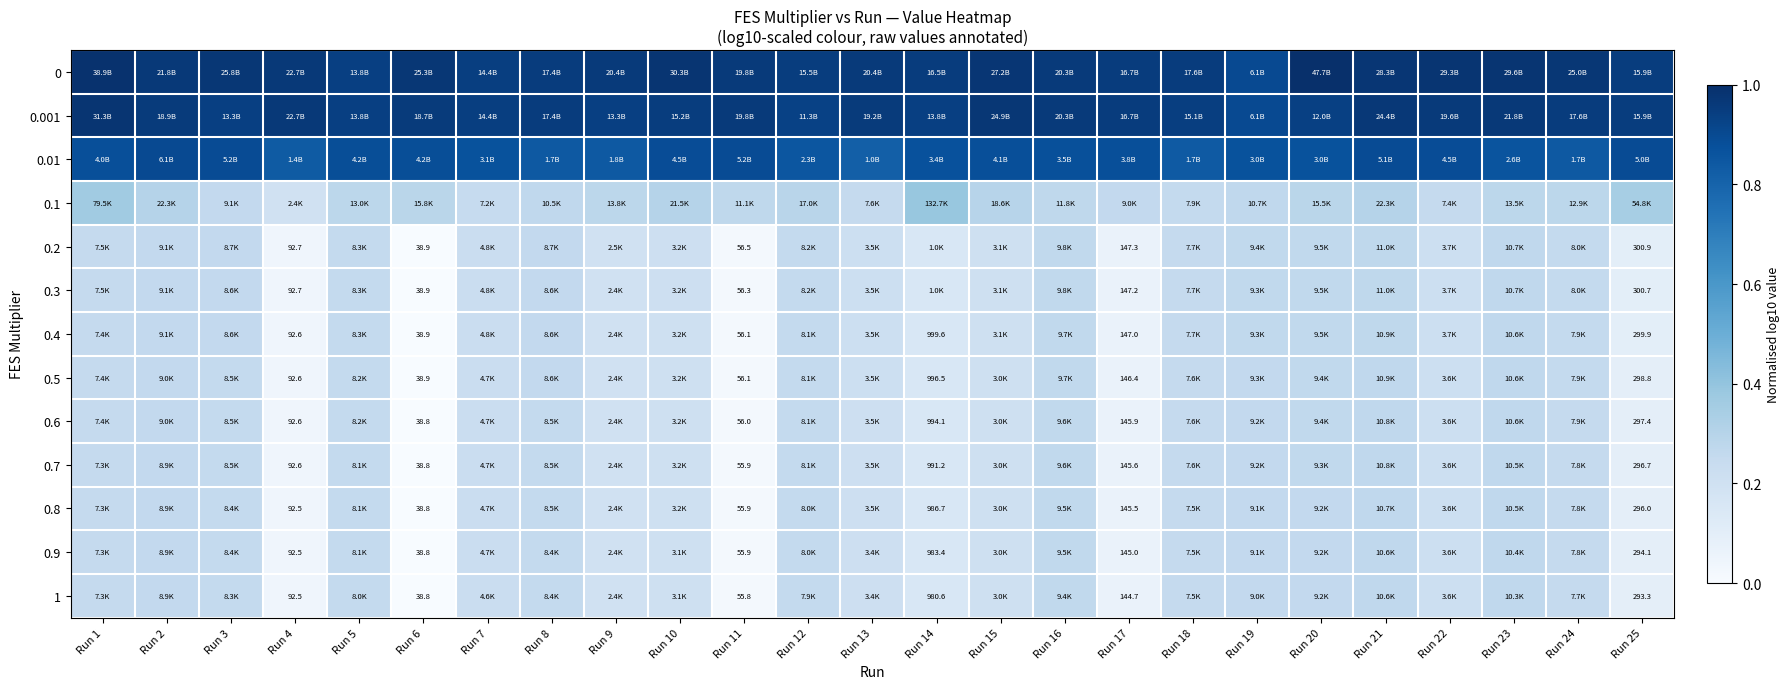

At Run 3, list the series in order from smallest to largest.

1, 0.9, 0.8, 0.7, 0.6, 0.5, 0.4, 0.3, 0.2, 0.1, 0.01, 0.001, 0